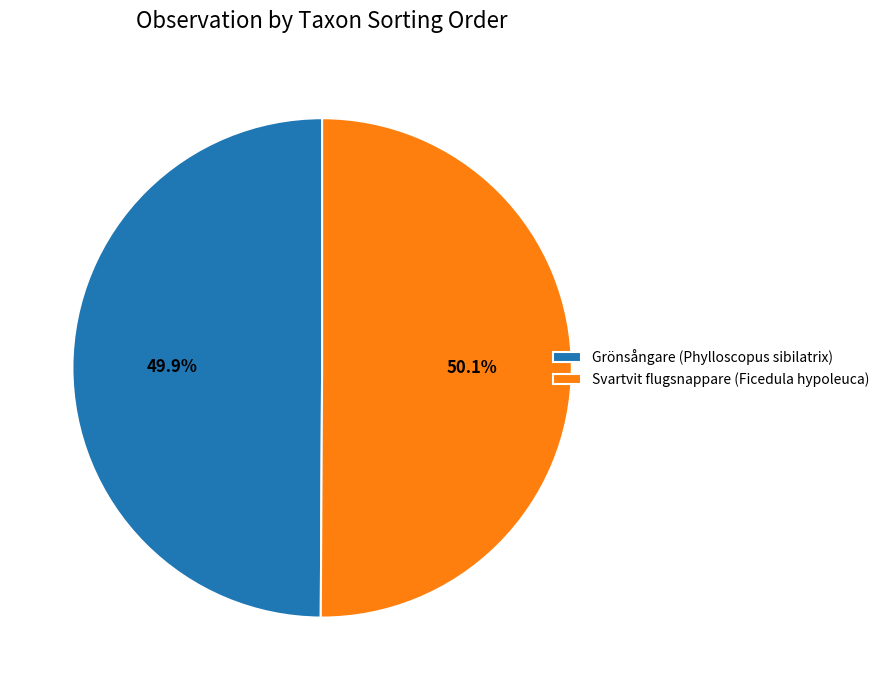

Is there a majority slice in this chart?

Yes